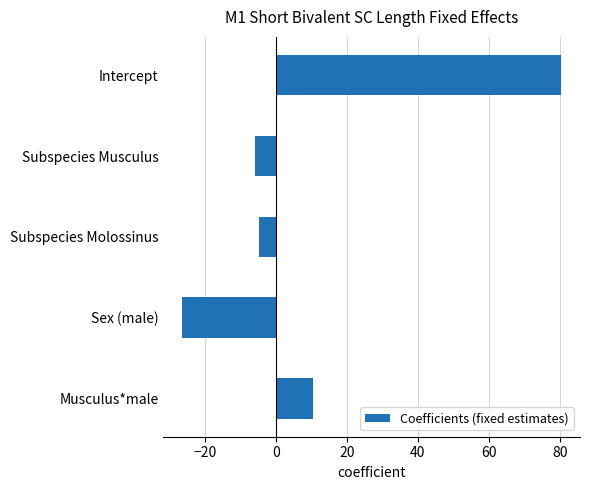

What is the difference between the maximum and minimum values?

106.6